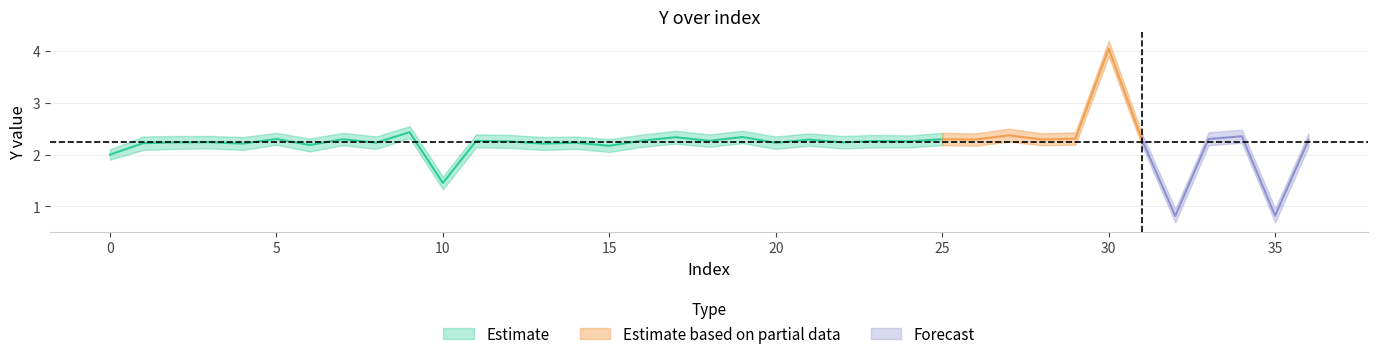

Is this an area chart (filled region under the line)?

No